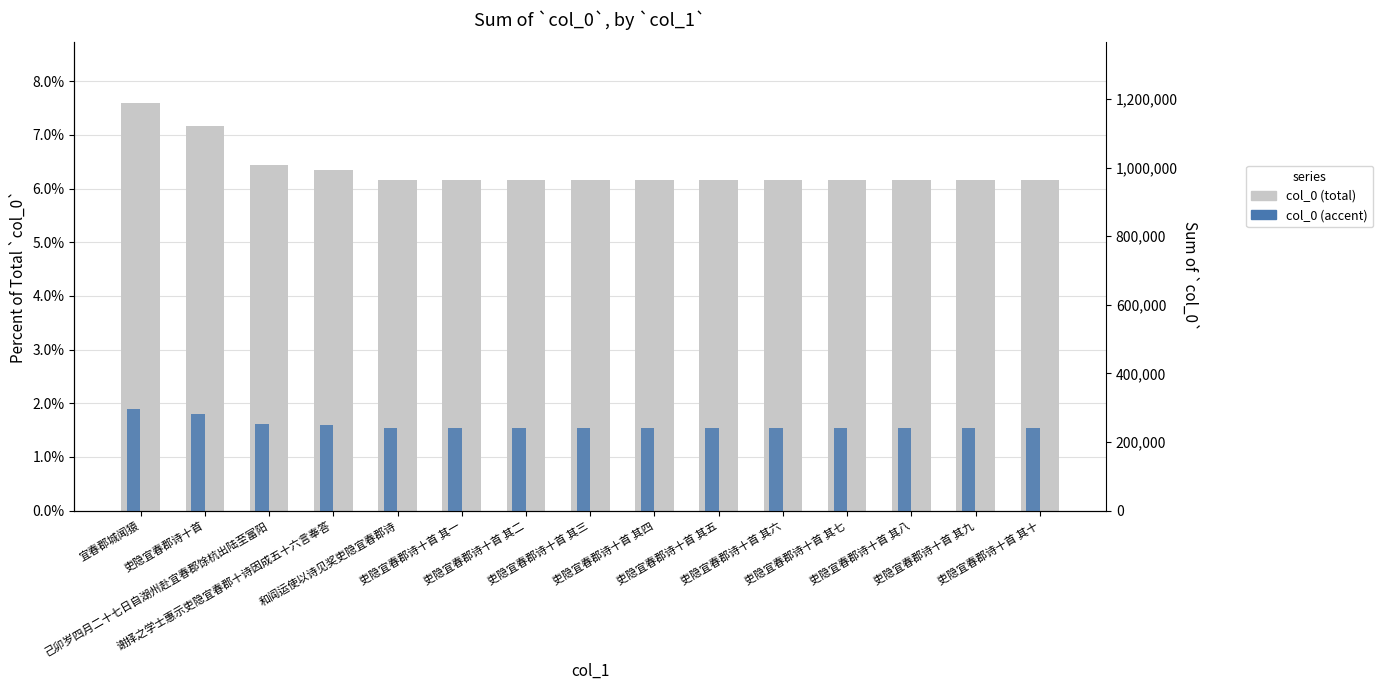

Rank the series by their maximum value, from highest to lowest.

col_0, col_0 (accent)